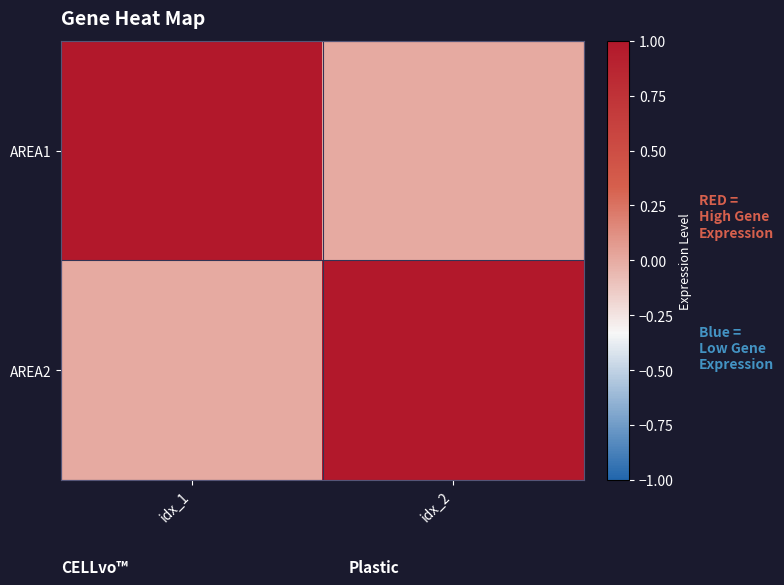

Reading left to right, what are all the values shown in this chart?

AREA1: idx_1=1	idx_2=0
AREA2: idx_1=0	idx_2=1